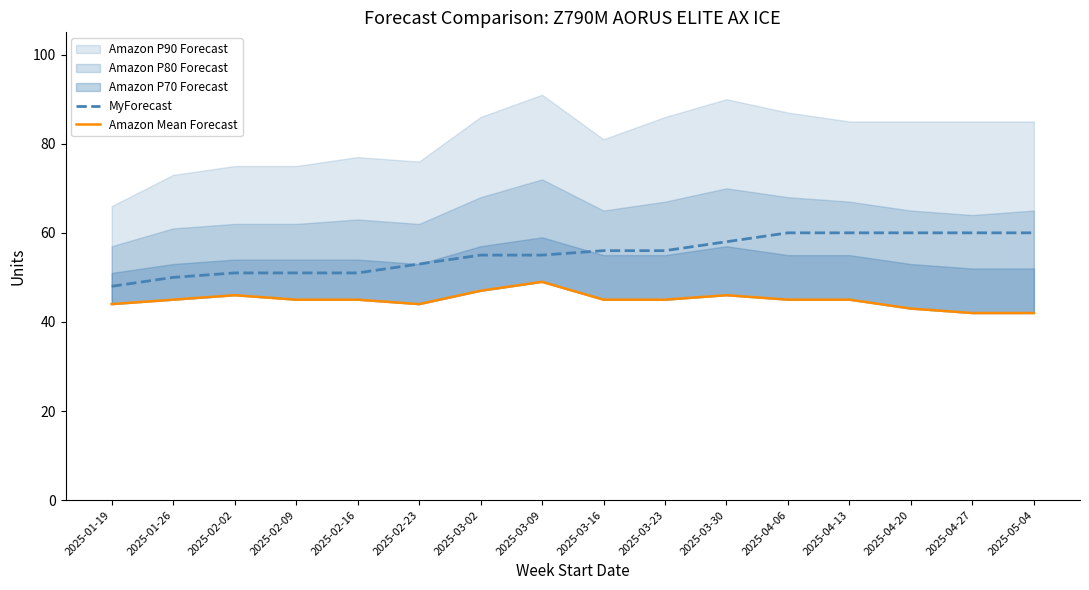

The MyForecast series shows 48 at 2025-01-19. True or false?

True